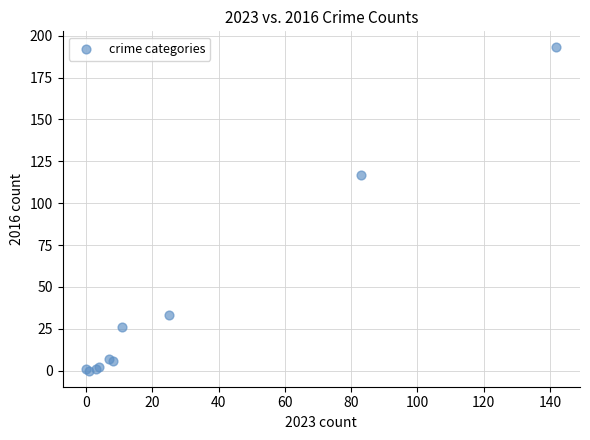

What Y value in the scatter plot is closest to 96?

117